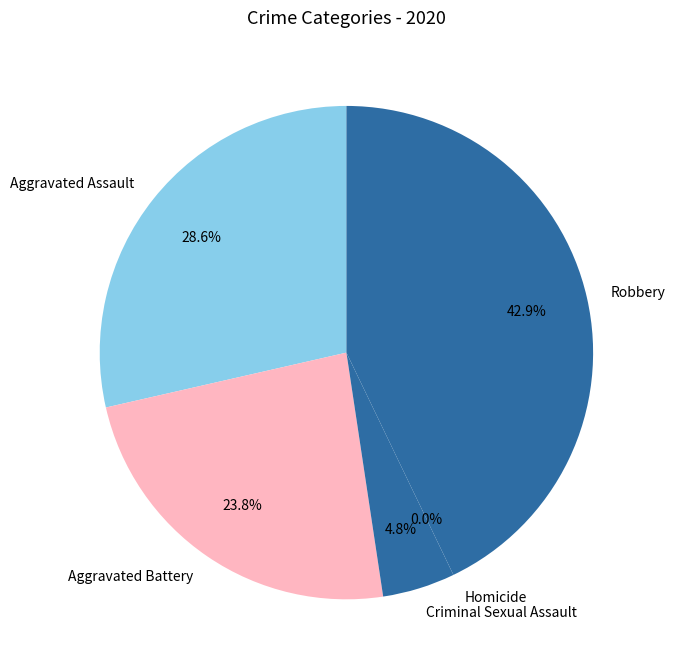

Does Aggravated Battery account for over 50% of the chart?

No